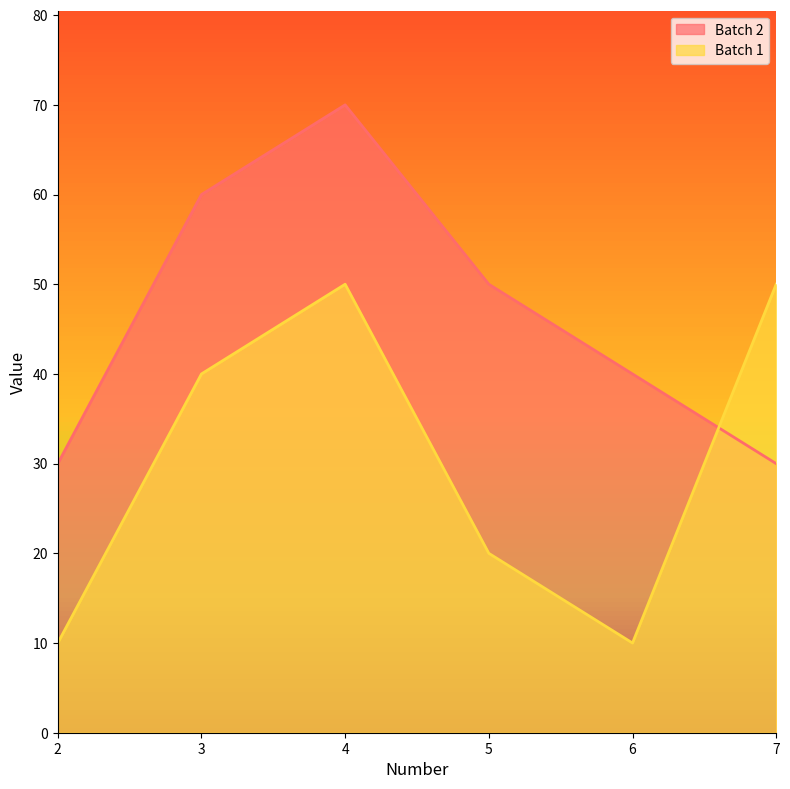

Which series changed the most between 2 and 4?

Batch 2